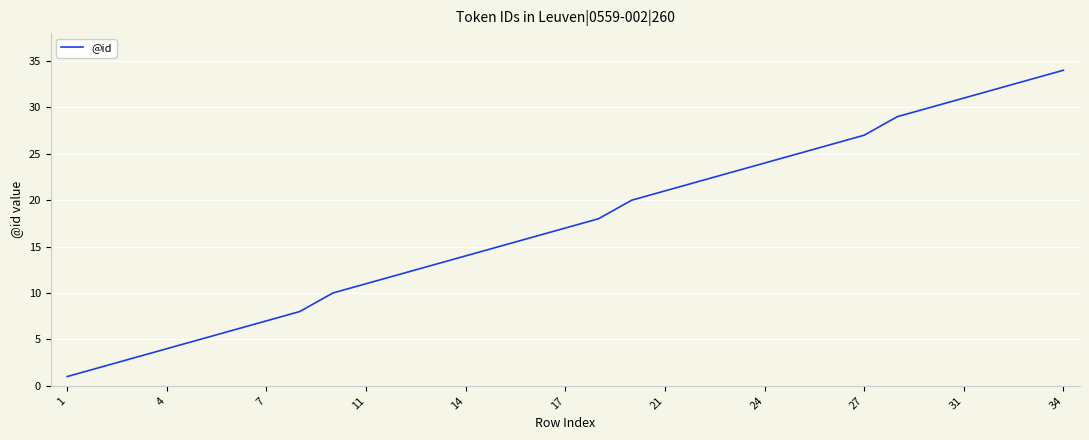

True or false: there are more than 2 points higher than both neighbors.

False